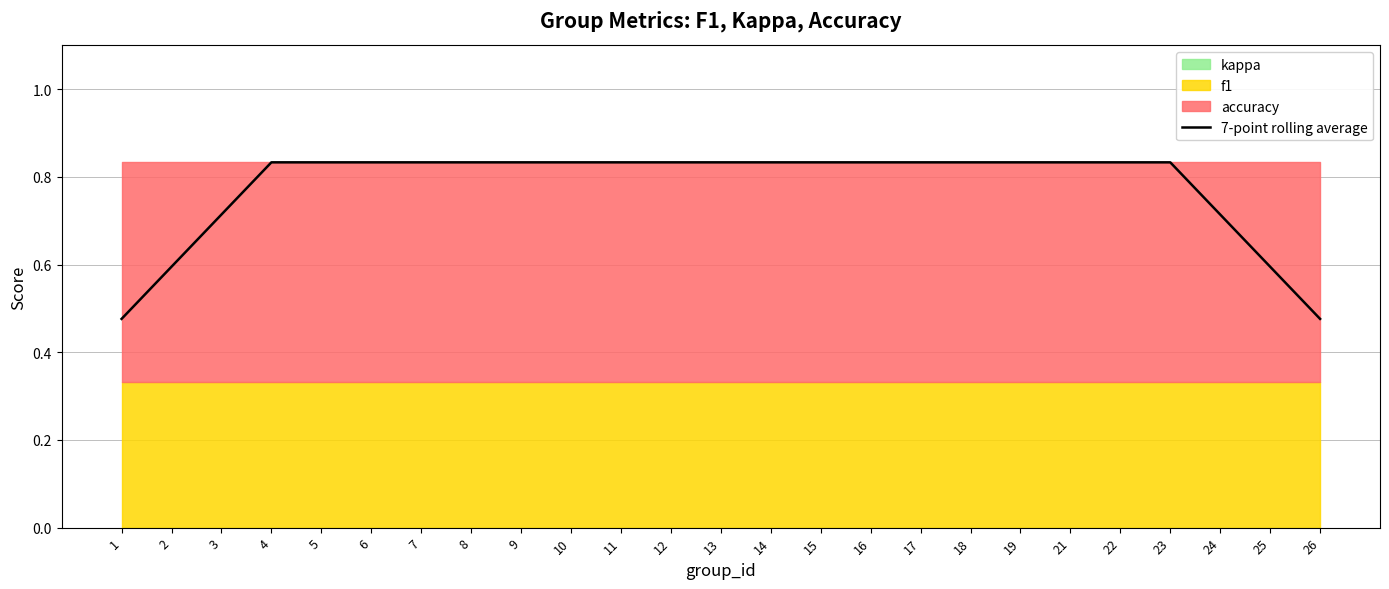

What is the value of the 2nd point from the left?

0.6